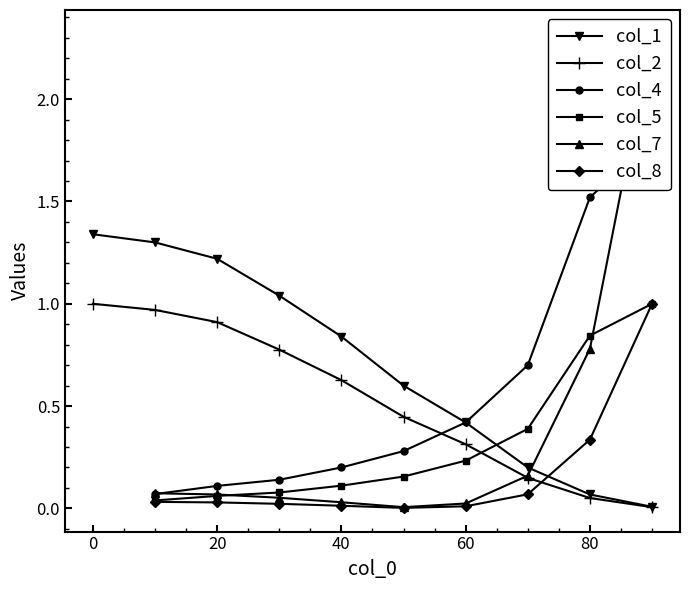

The col_1 series shows 0.4 at 60. True or false?

True